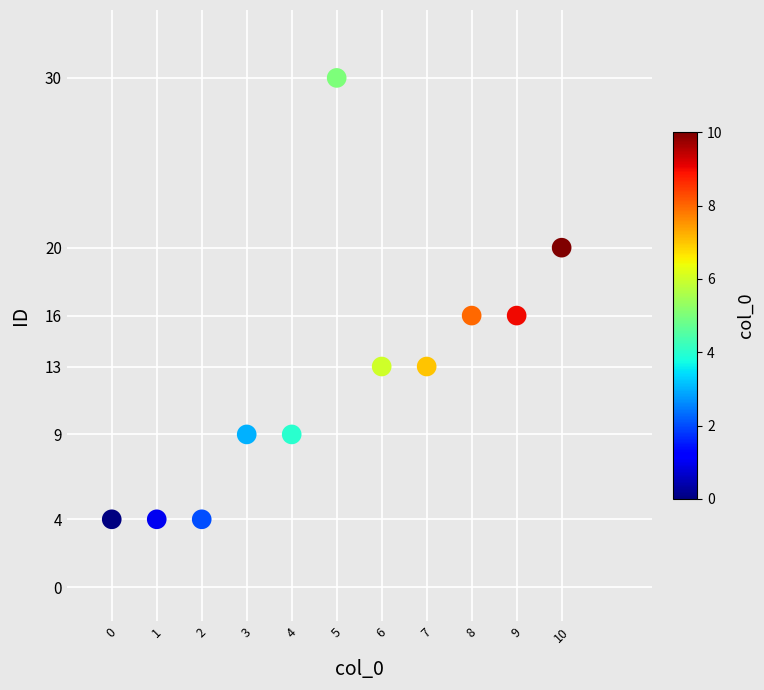

What is the range of Y values (max minus min)?

26